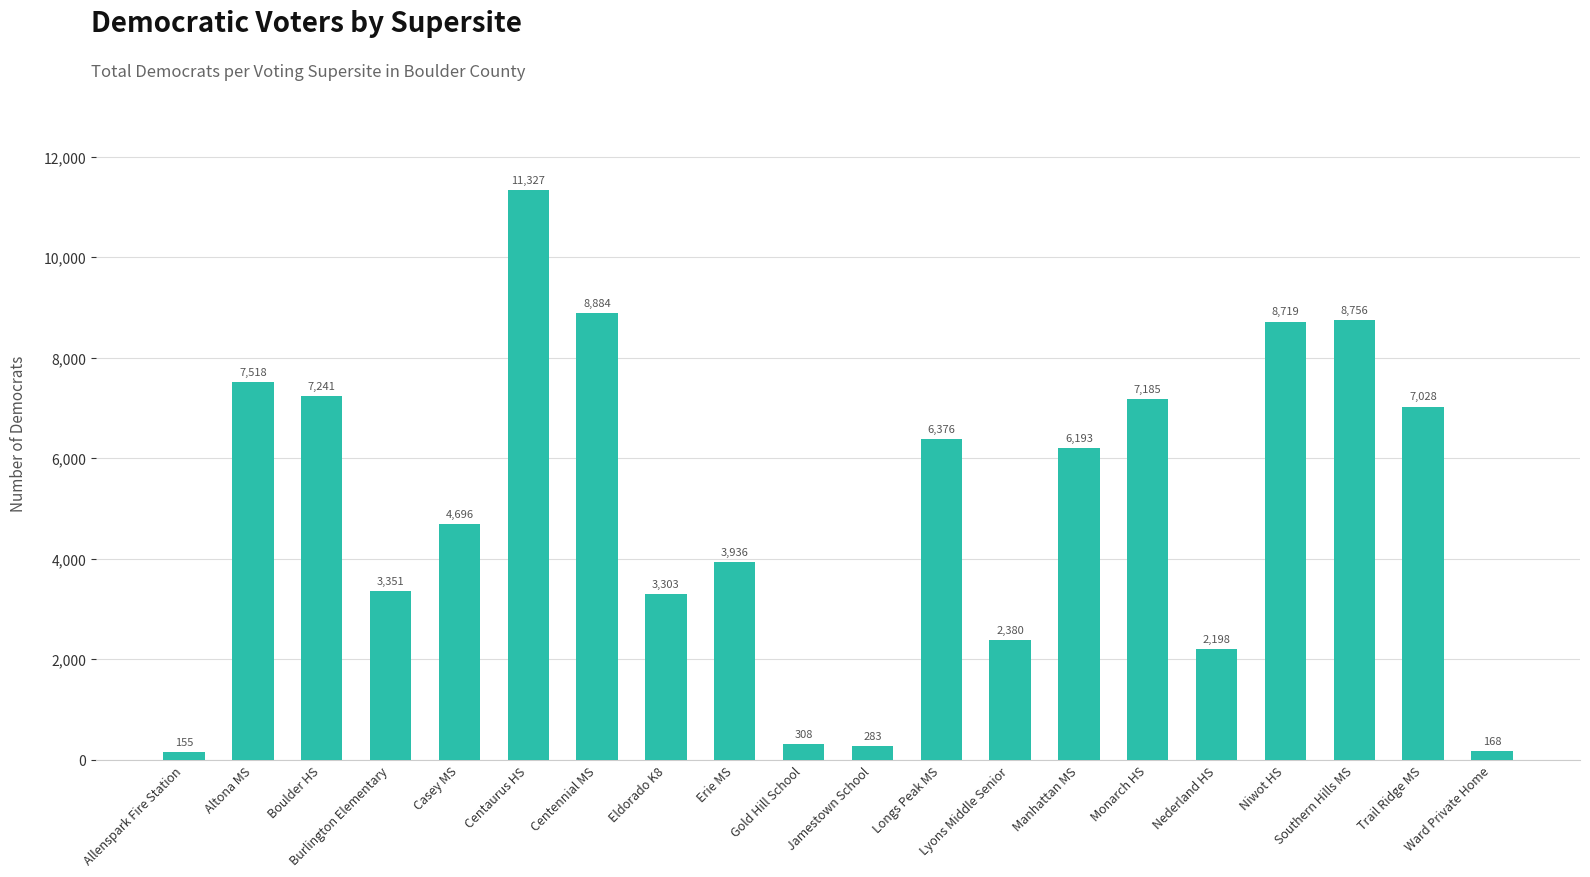

The value at Southern Hills MS is 5512. True or false?

False